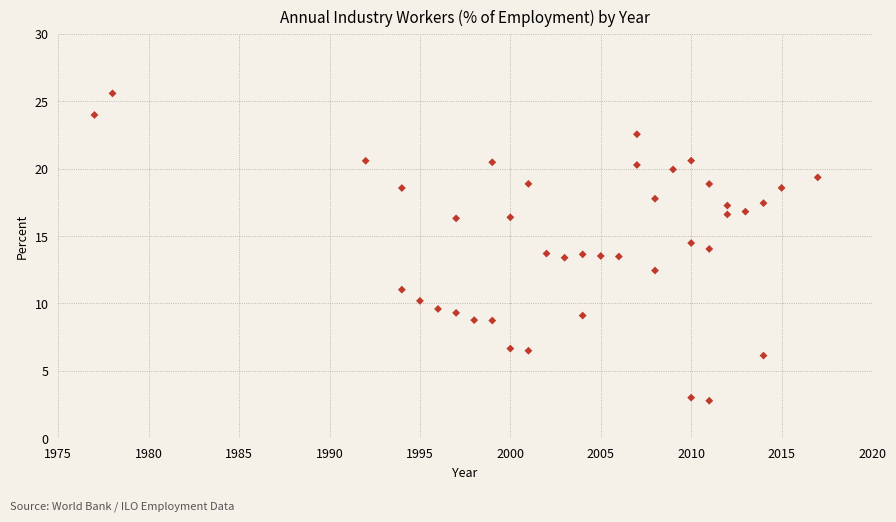

What is the range of X values (max minus min)?

40.0